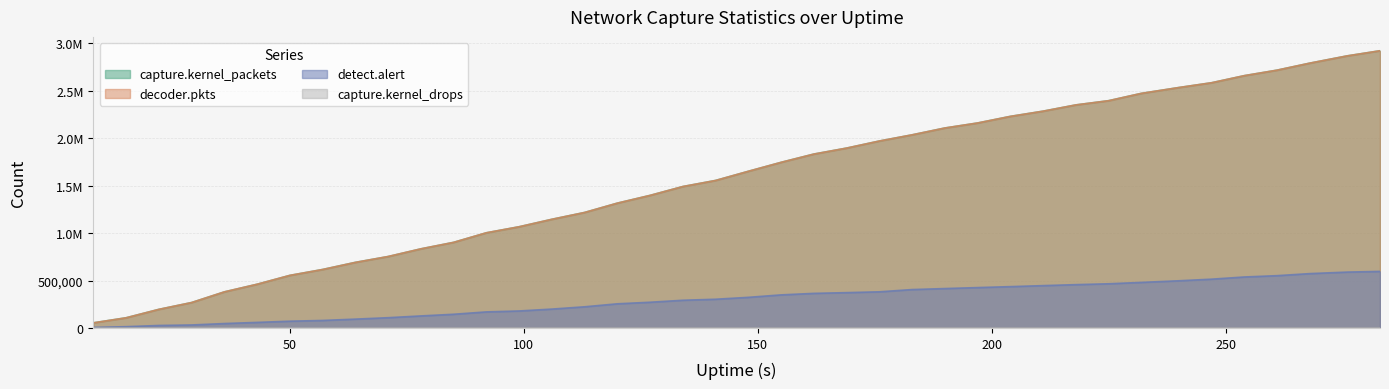

The capture.kernel_packets series shows 3995239 at 204. True or false?

False